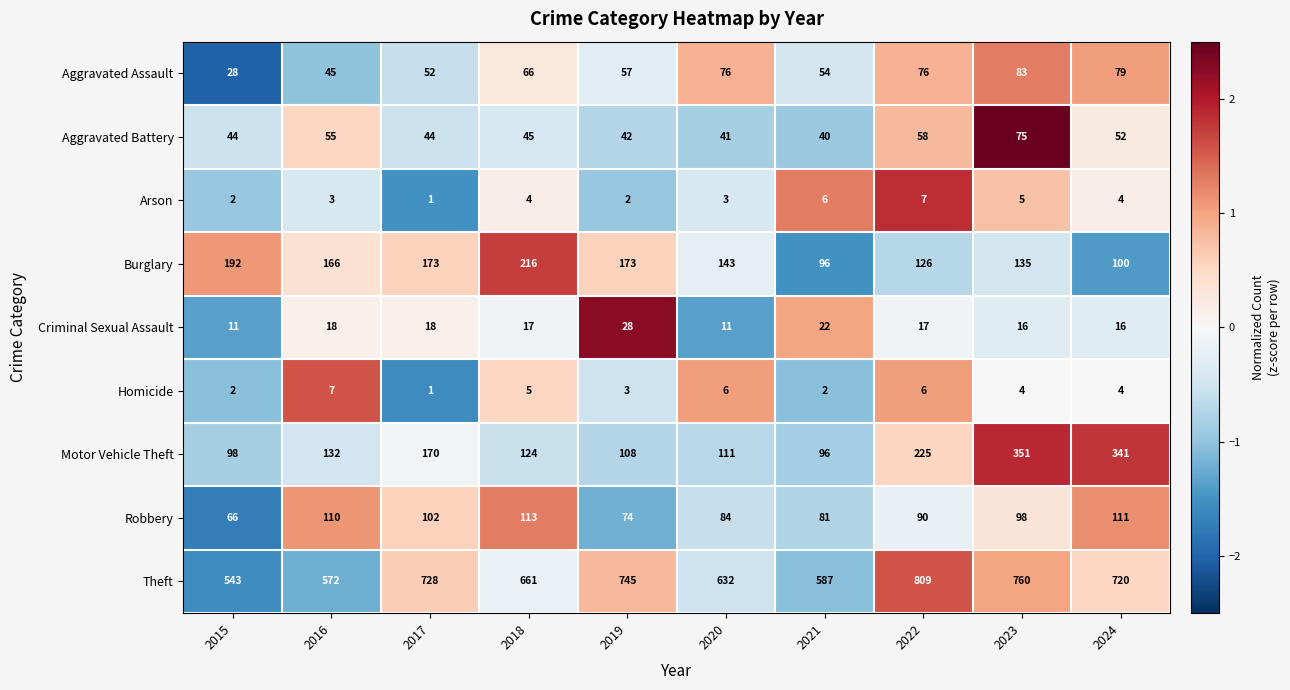

How many Homicide values are between 2 and 6?

8